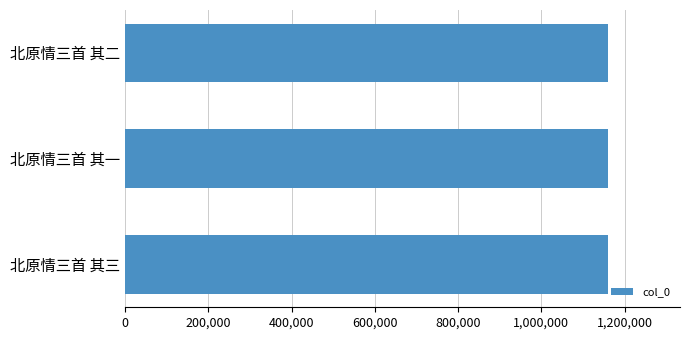

Approximately how many times larger is the value at 北原情三首 其二 compared to 北原情三首 其一?

1.0